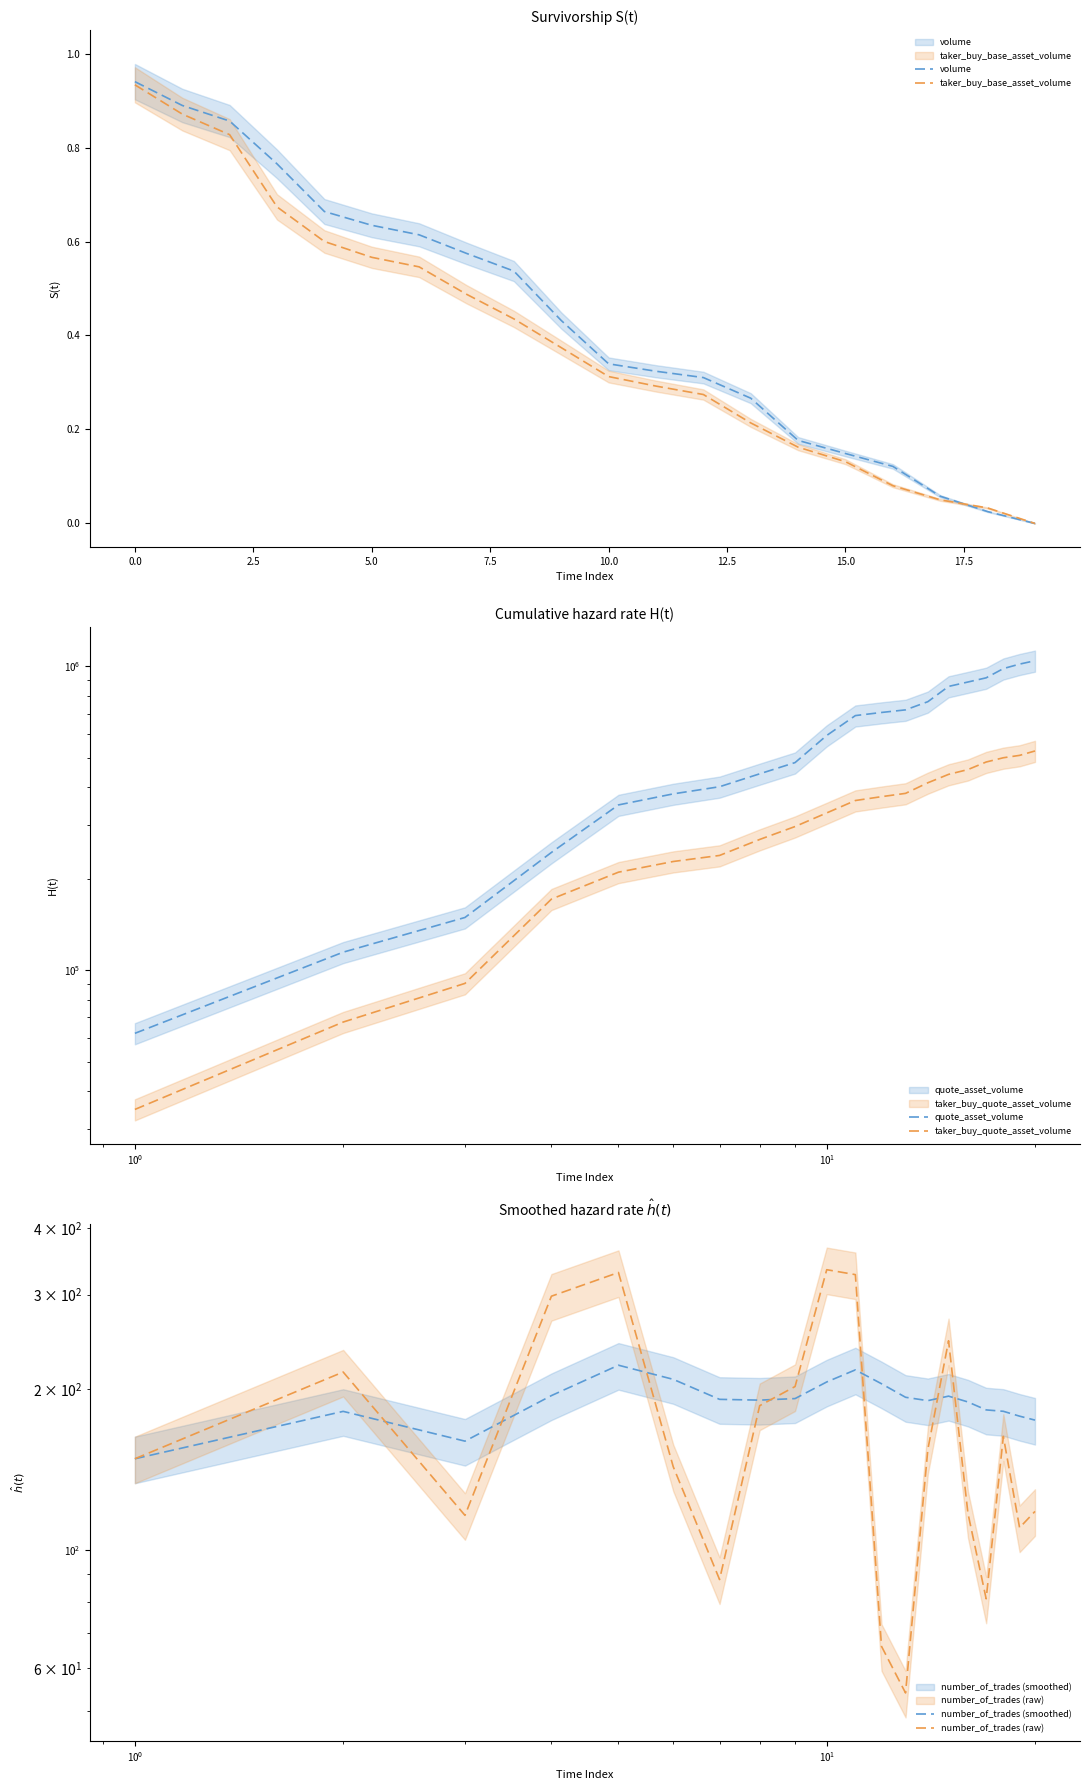

What are all the series names shown in the legend?

volume, taker_buy_base_asset_volume, quote_asset_volume, taker_buy_quote_asset_volume, number_of_trades (smoothed), number_of_trades (raw)